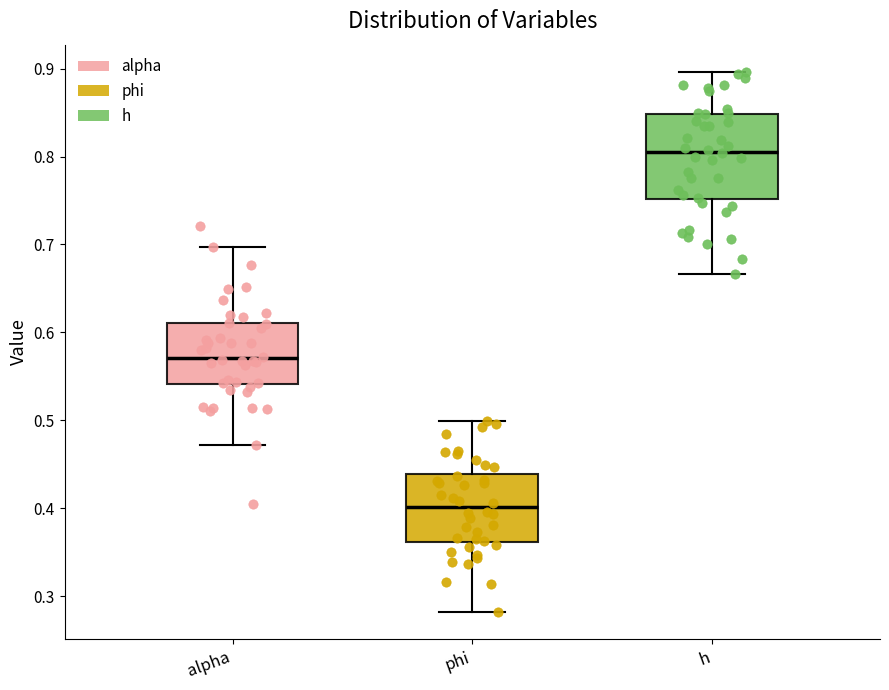

Reading left to right, transcribe this box plot: for each box, give where its median line is, the range the box spans, and where its two whiskers end, as read against the y-axis. The values are not printed on the chart, so give them approximately, as read against the axis.

alpha: median 0.57, box 0.54 to 0.61, whiskers 0.47 to 0.70
phi: median 0.40, box 0.36 to 0.44, whiskers 0.28 to 0.50
h: median 0.81, box 0.75 to 0.85, whiskers 0.67 to 0.90